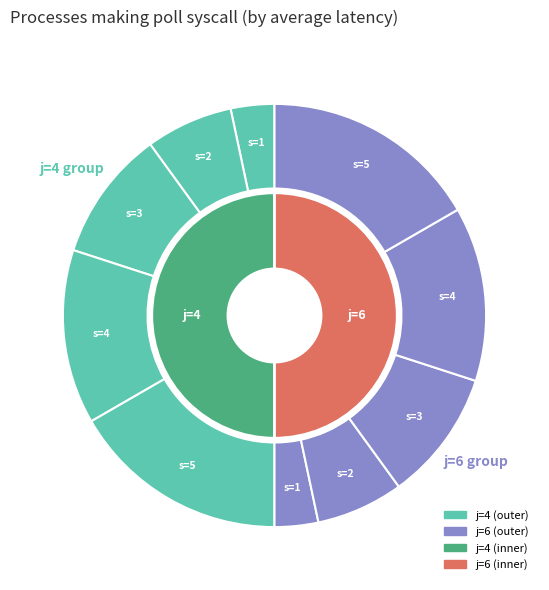

Does 6 represent more than half of the total?

No